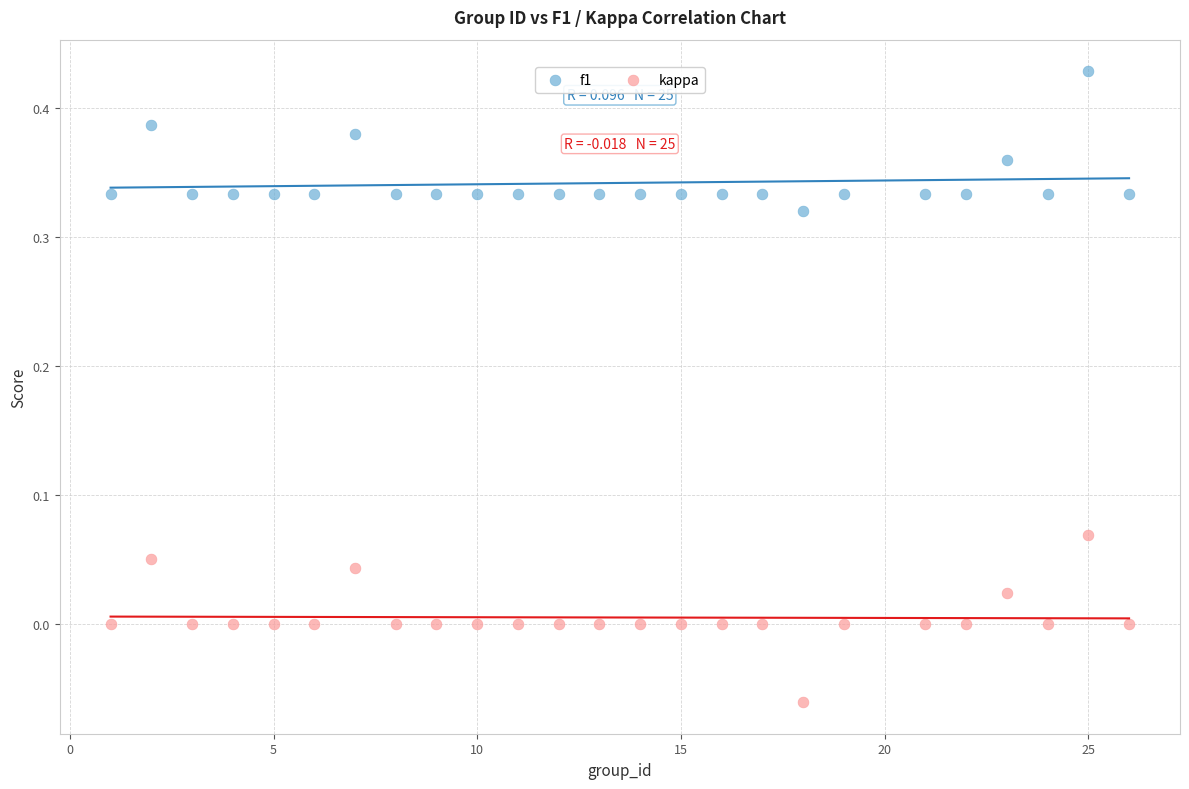

Which series reaches the minimum Y coordinate?

kappa